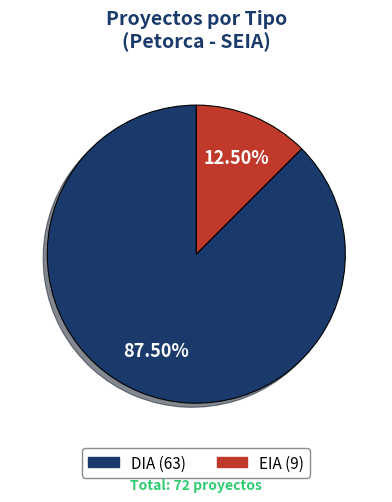

Which category has the smallest portion of the pie?

EIA